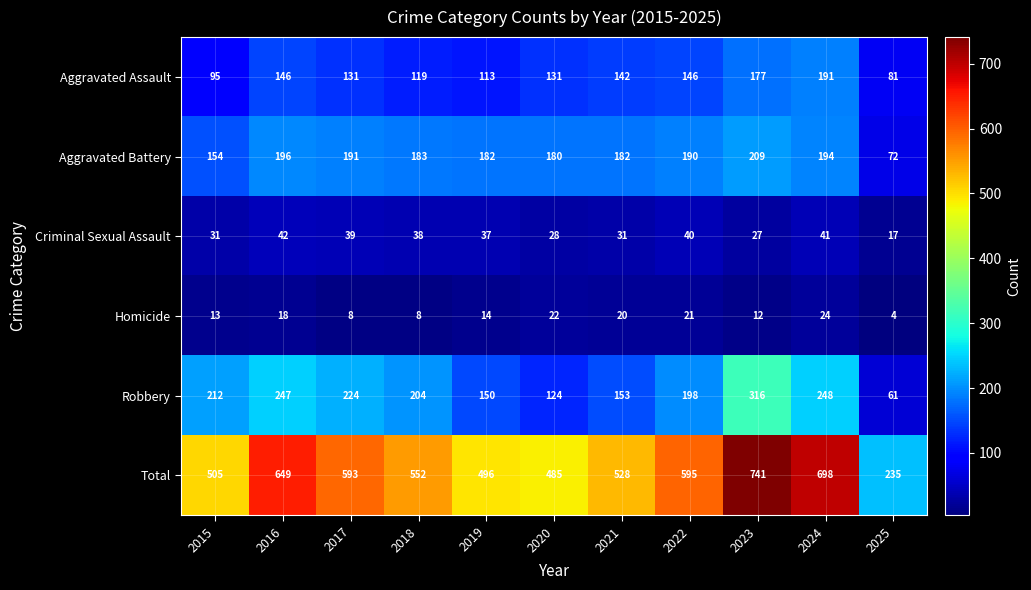

What is the sum of the Homicide values at 2016 and 2024?

42